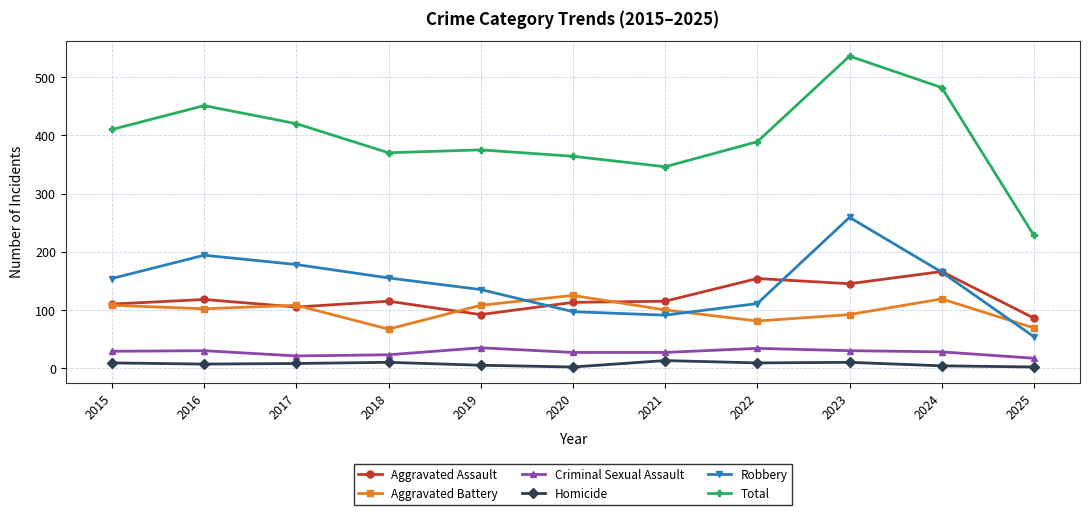

What are all the series names shown in the legend?

Aggravated Assault, Aggravated Battery, Criminal Sexual Assault, Homicide, Robbery, Total